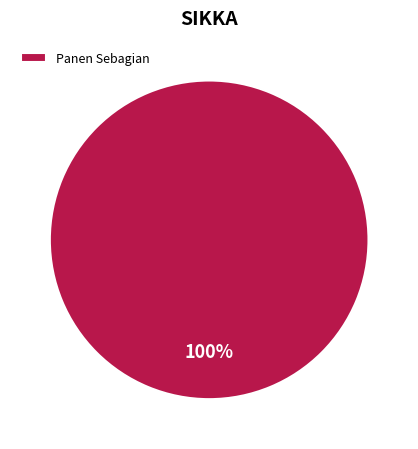

Is it true that Panen Sebagian is 90% of the pie?

False